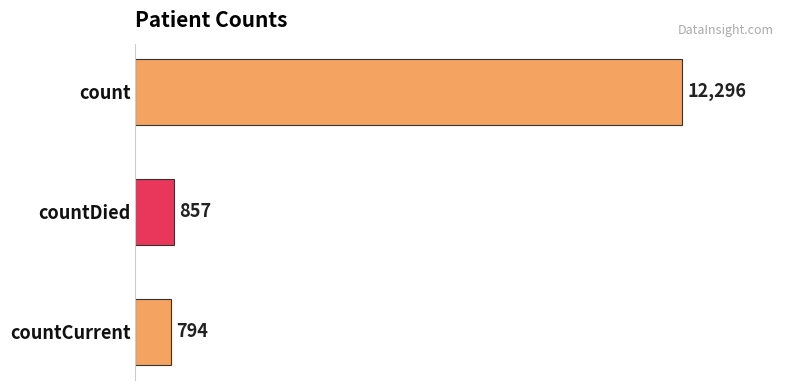

What is the label of the 2nd bar from the bottom?

countDied